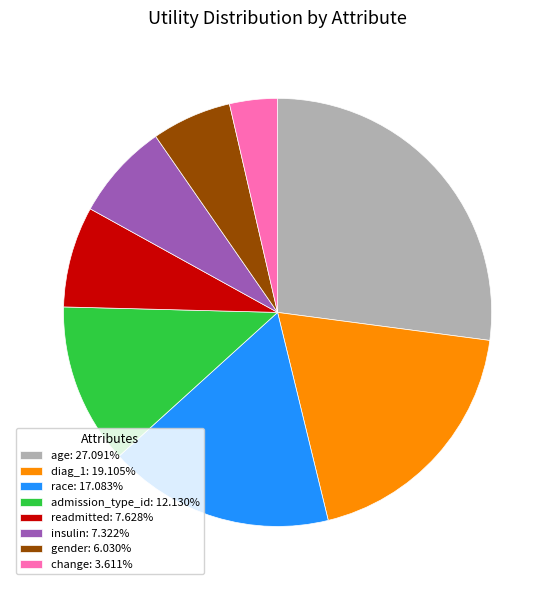

Which has a higher value, diag_1 or readmitted?

diag_1